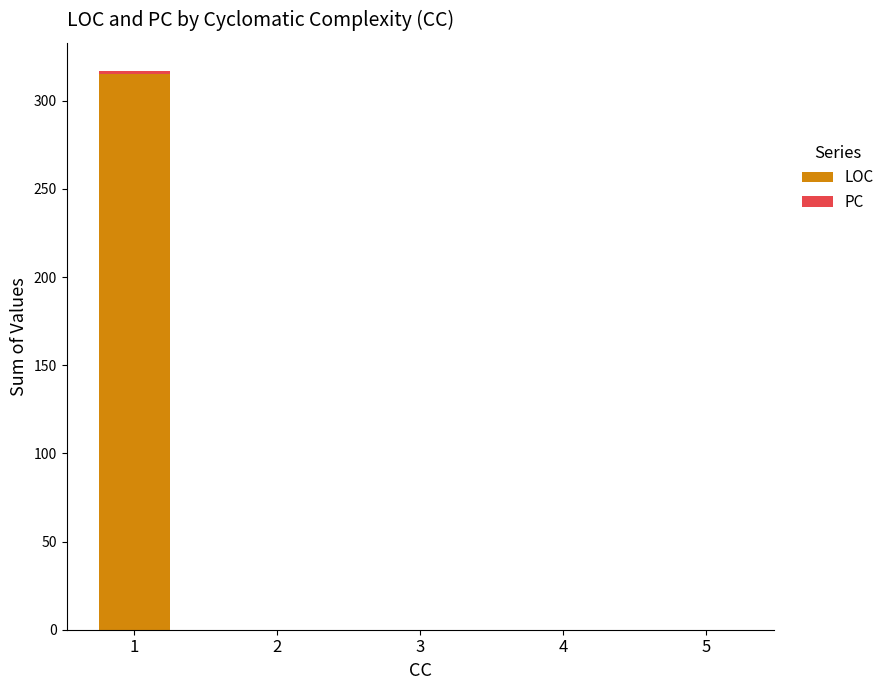

The value of LOC at 2 is 0. True or false?

True